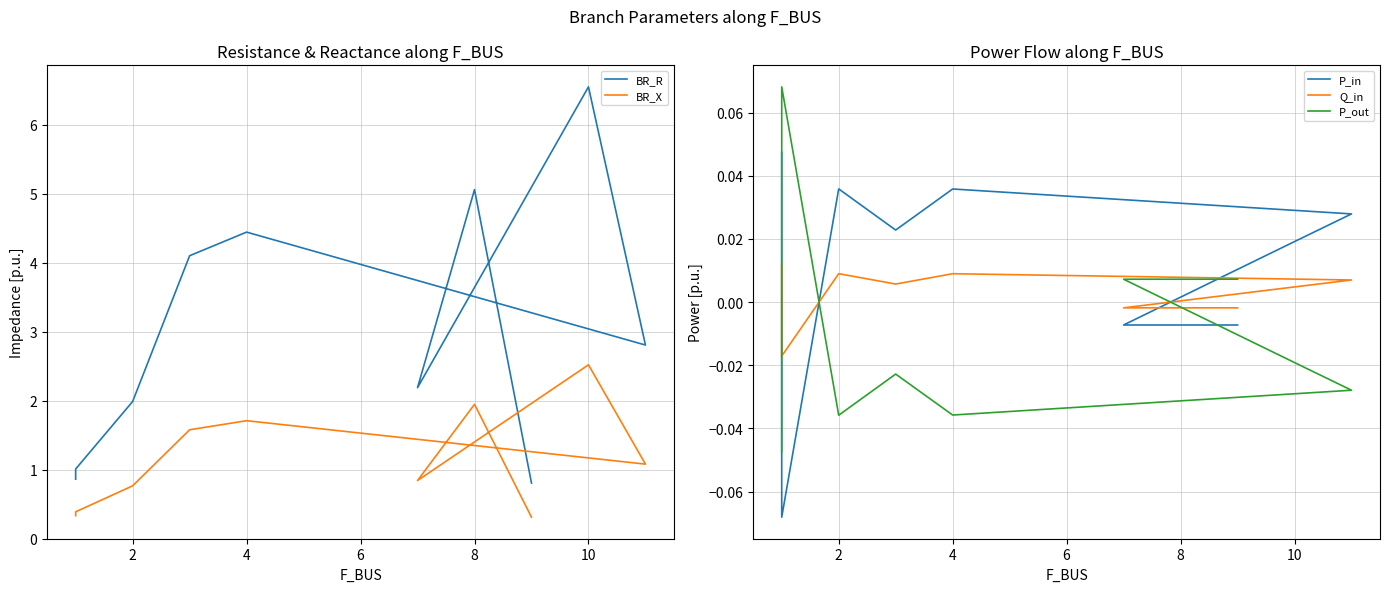

True or false: BR_X and P_in cross at least once.

False